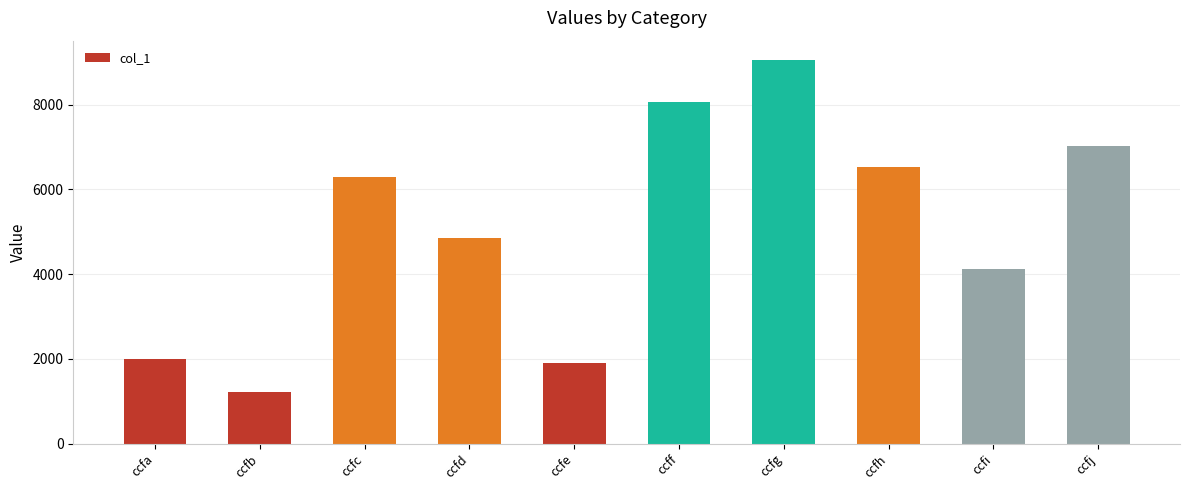

What is the difference between the values at ccfd and ccfe?

2961